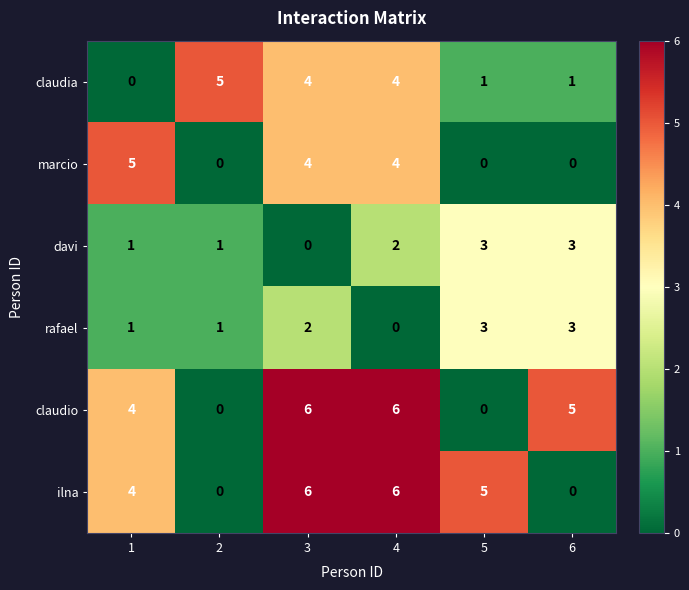

What is the sum of all davi values?

10